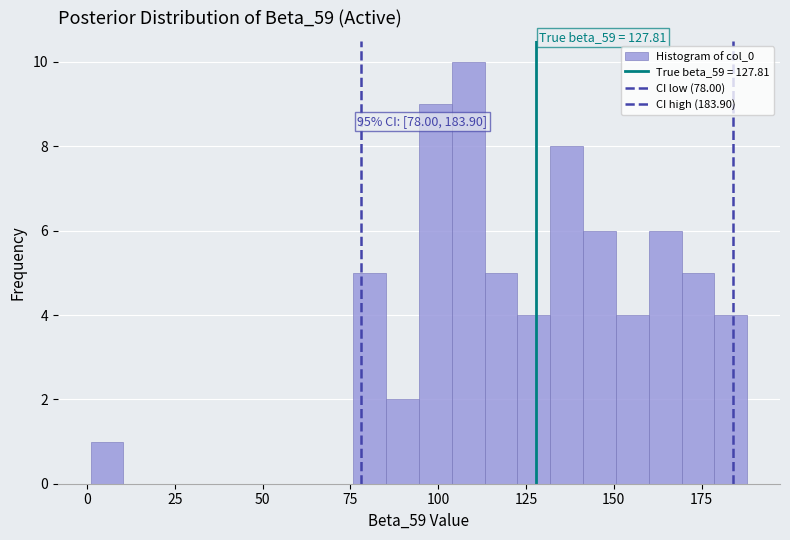

Read against the x-axis, roughly where is the centre of the tallest bar?

110